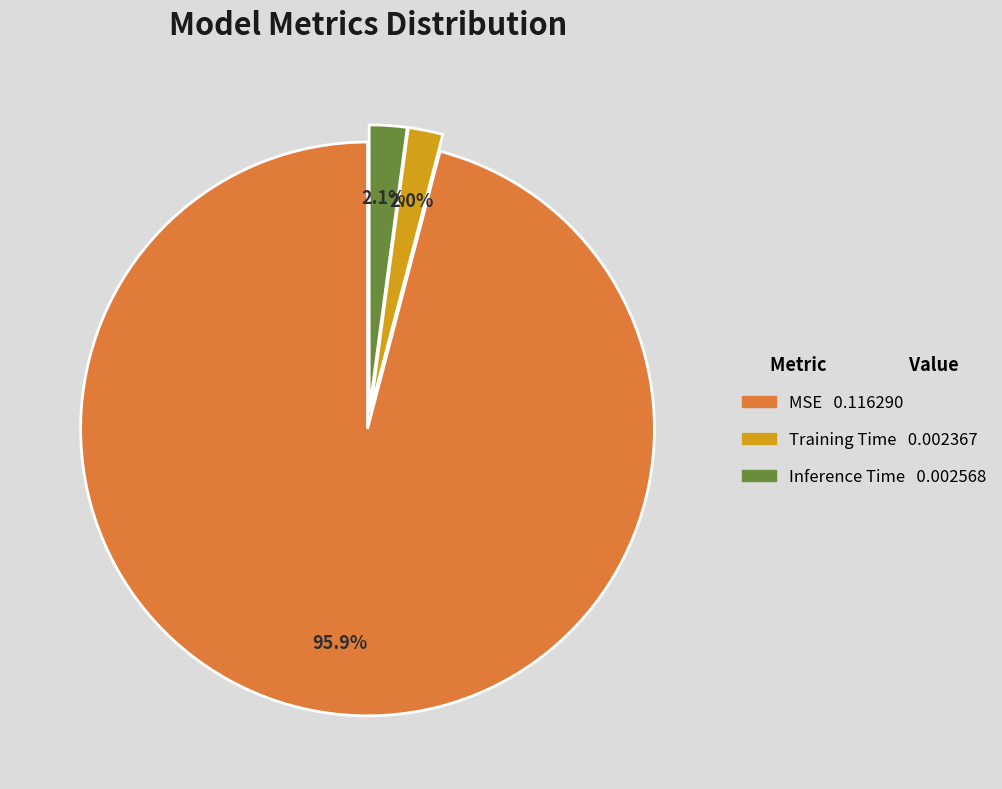

Is there any slice that represents more than half of the pie?

Yes